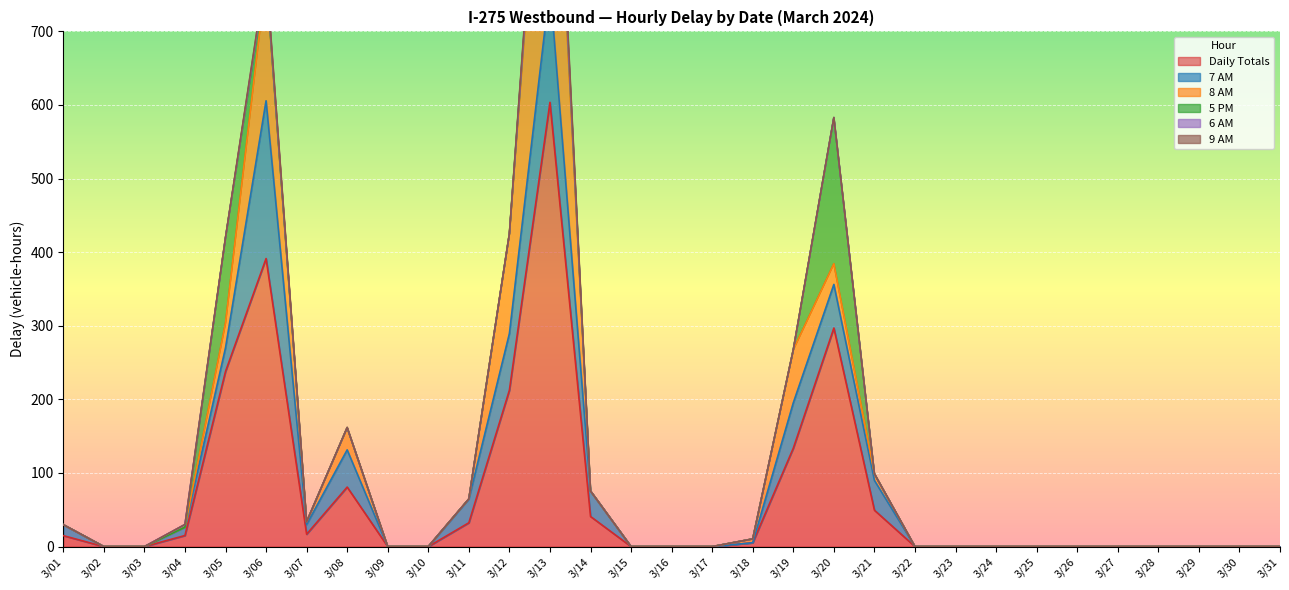

At 3/12, list the series in order from smallest to largest.

5 PM, 6 AM, 9 AM, 7 AM, 8 AM, Daily Totals